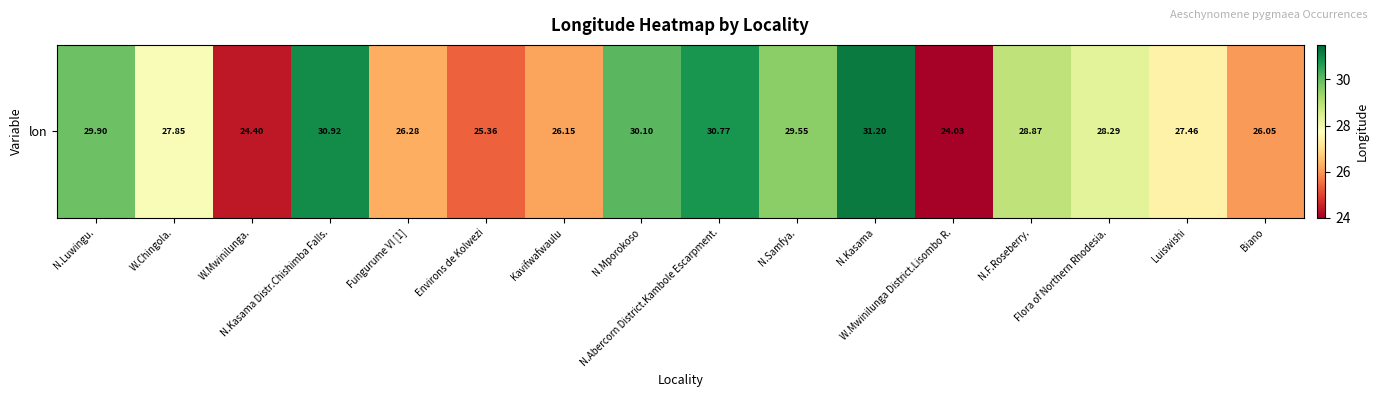

How many data points are less than 28?

8